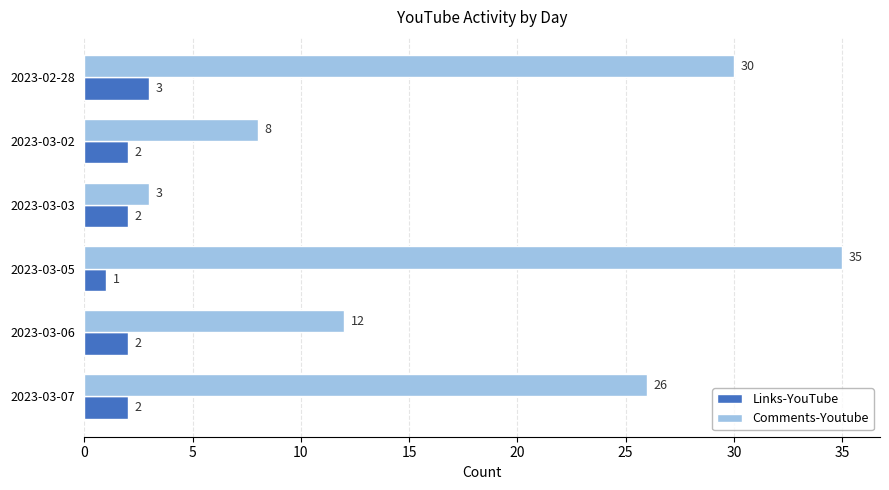

At 2023-03-07, list the series in order from largest to smallest.

Comments-Youtube, Links-YouTube